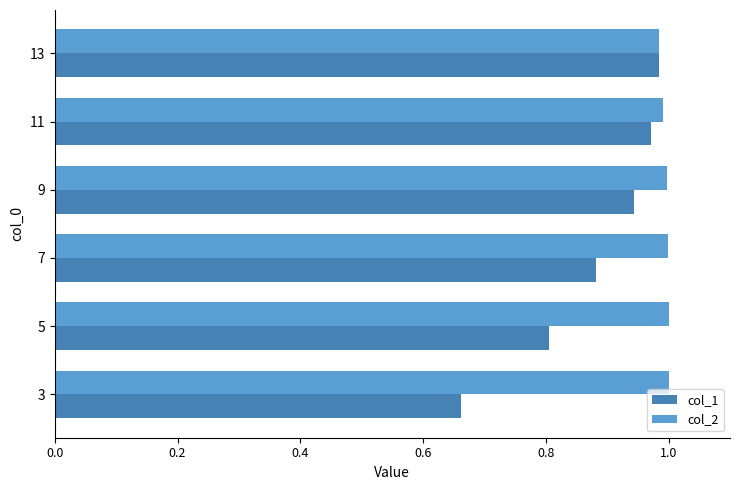

True or false: col_1 has a value of 1.5 at 7.

False